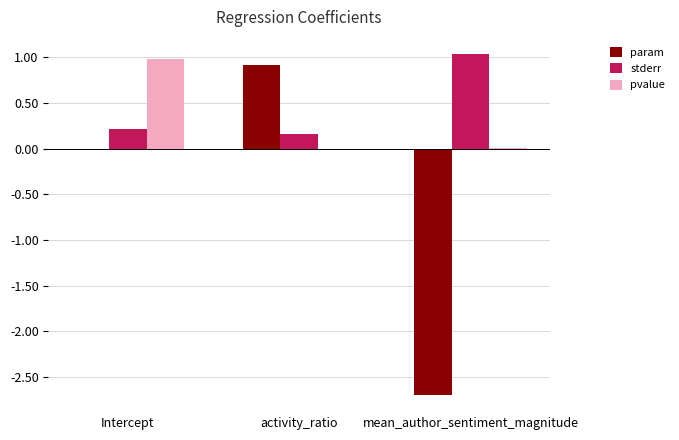

How many categories are shown in the chart?

3